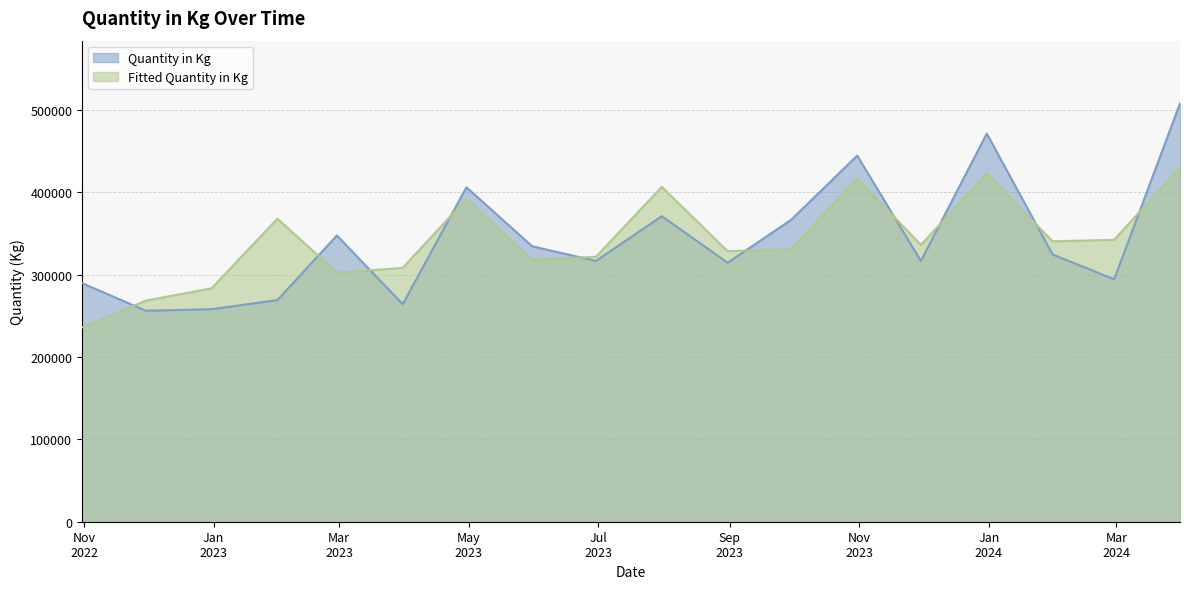

What is the lowest value of the Fitted Quantity in Kg series?

235909.8